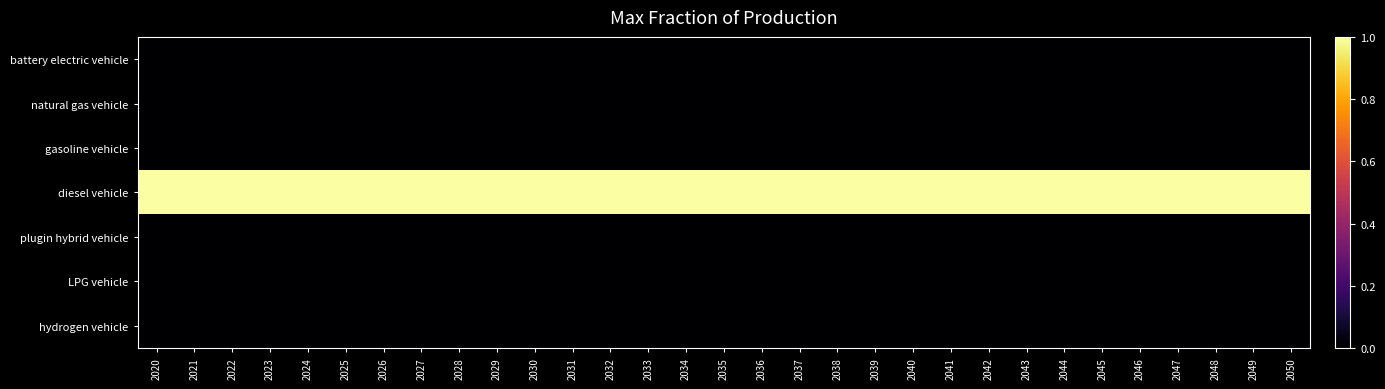

How many categories are shown in the chart?

31